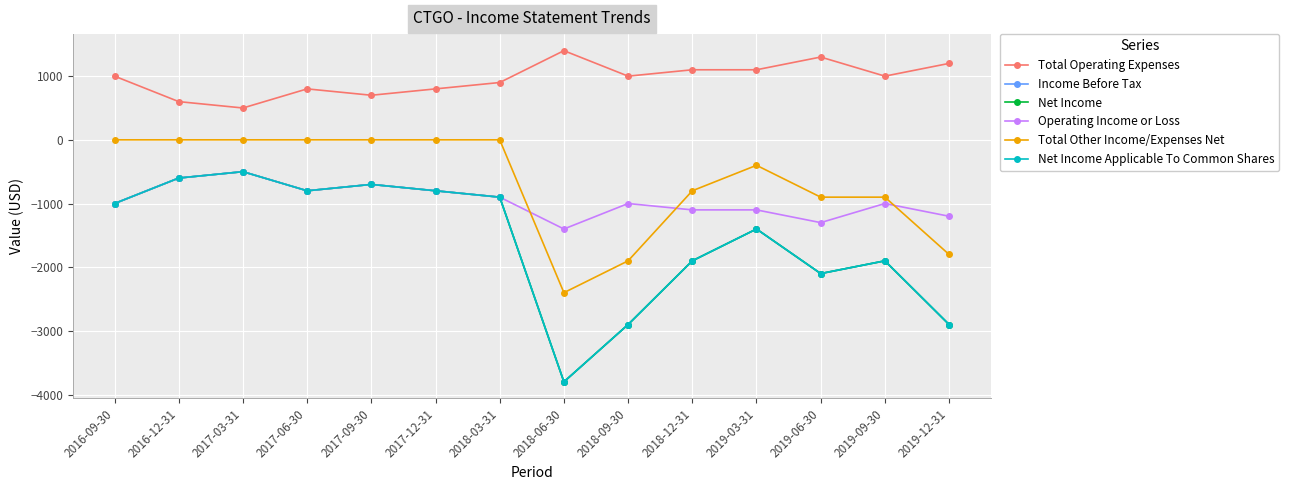

The Operating Income or Loss series shows -800 at 2017-12-31. True or false?

True